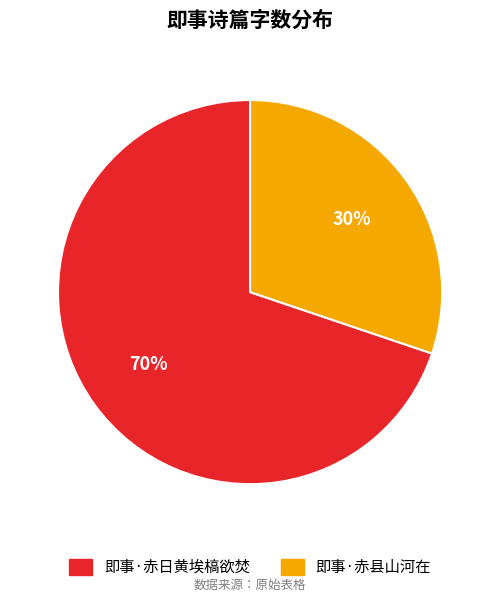

Between 即事·赤日黄埃槁欲焚 and 即事·赤县山河在, which is larger?

即事·赤日黄埃槁欲焚